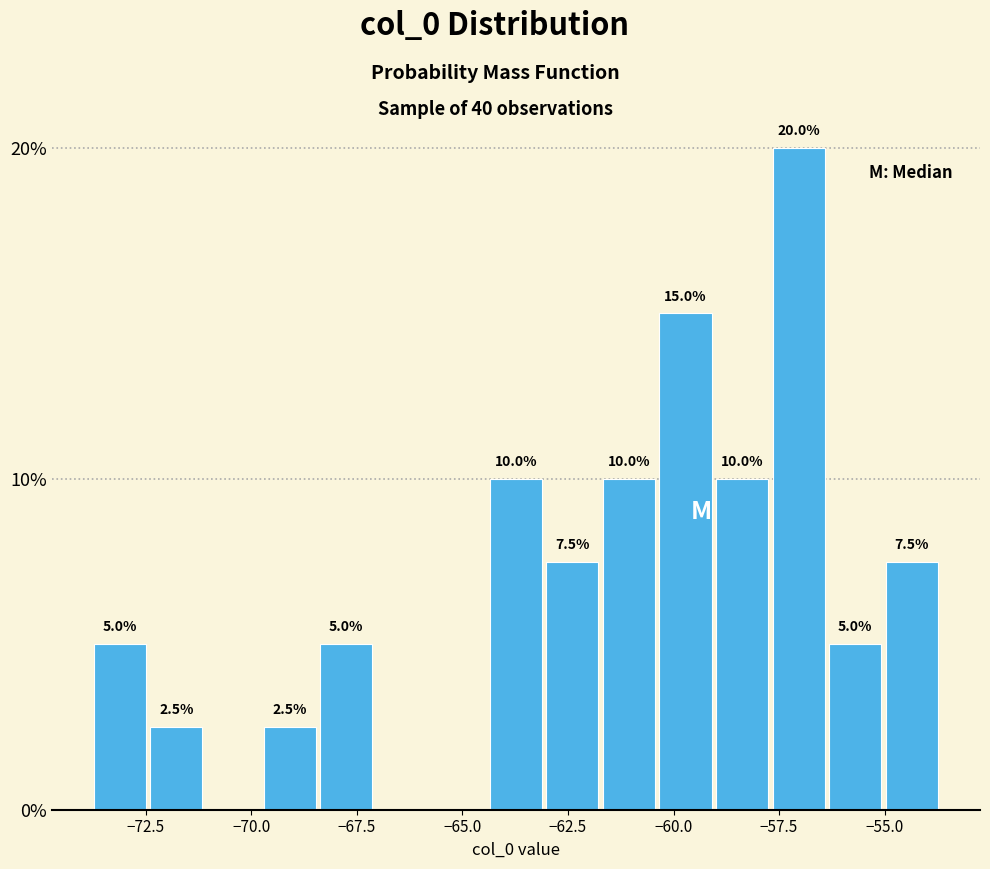

Around what value on the x-axis is the tallest bar? Give the approximate position of its centre, as read against the axis.

-57.0